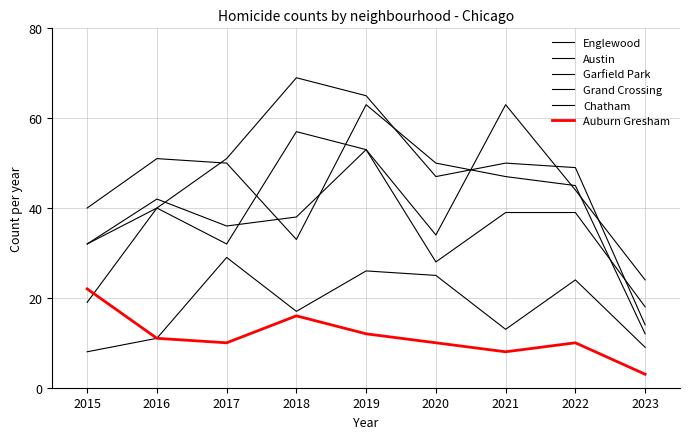

How many lines are shown in the chart?

6